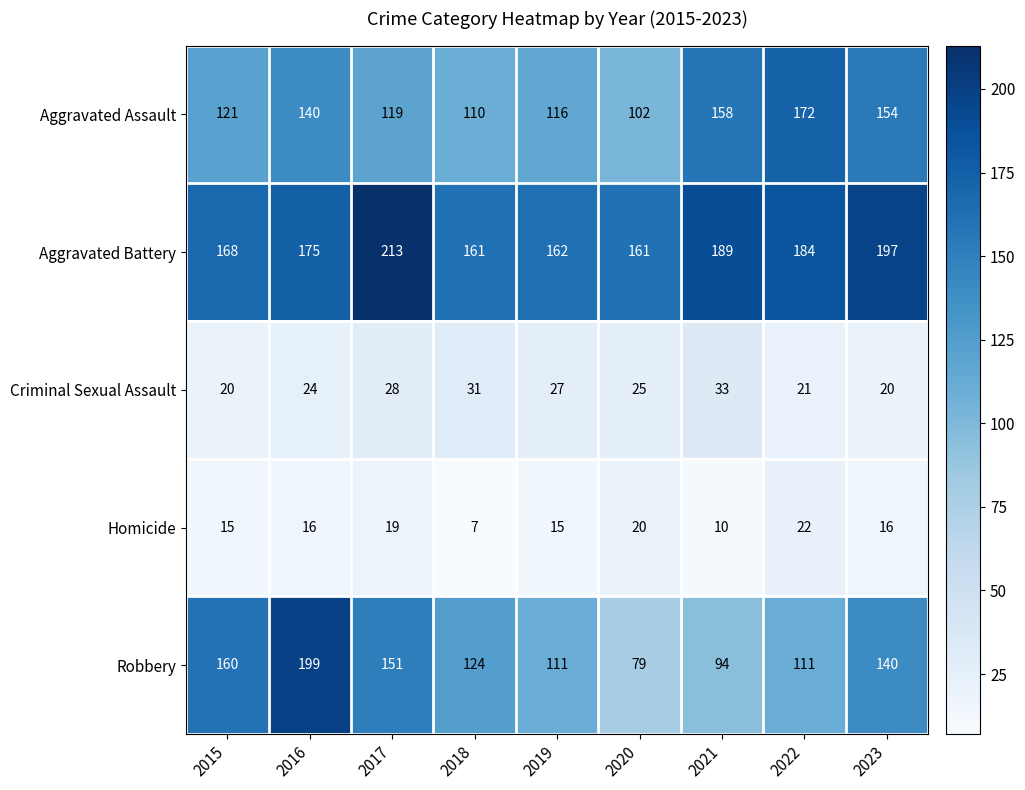

What is the average value of the Homicide series?

16